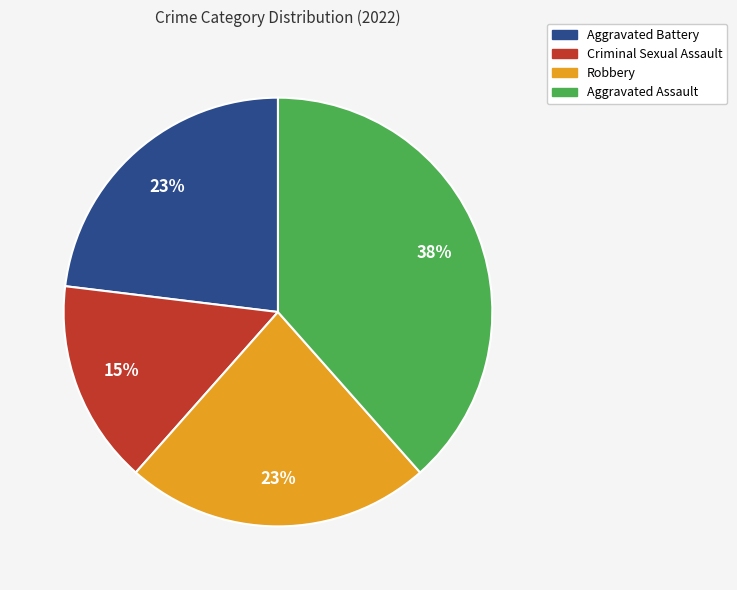

To the nearest percent, what is the combined percentage of Aggravated Battery and Aggravated Assault?

62%